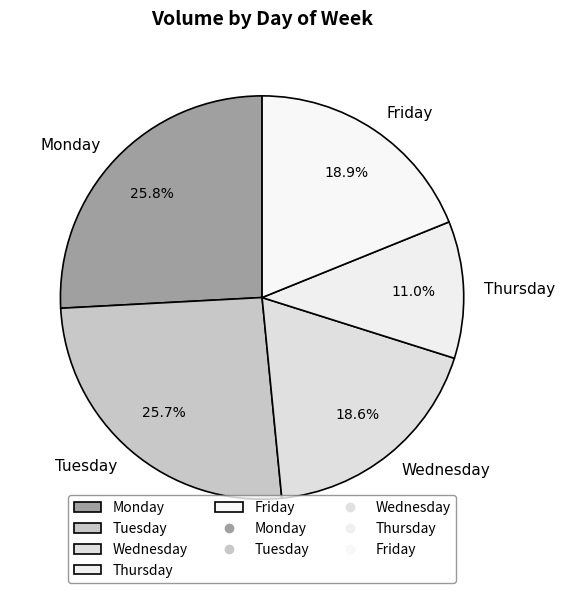

Combined, do Monday and Thursday account for over 50%?

No